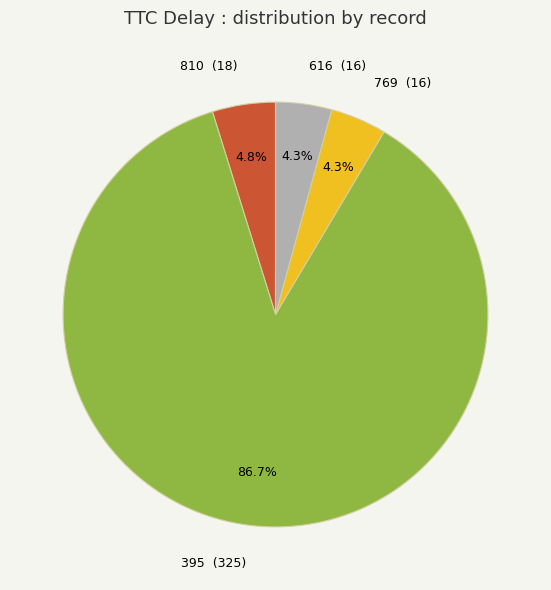

To the nearest percent, what portion does 616 represent?

4%